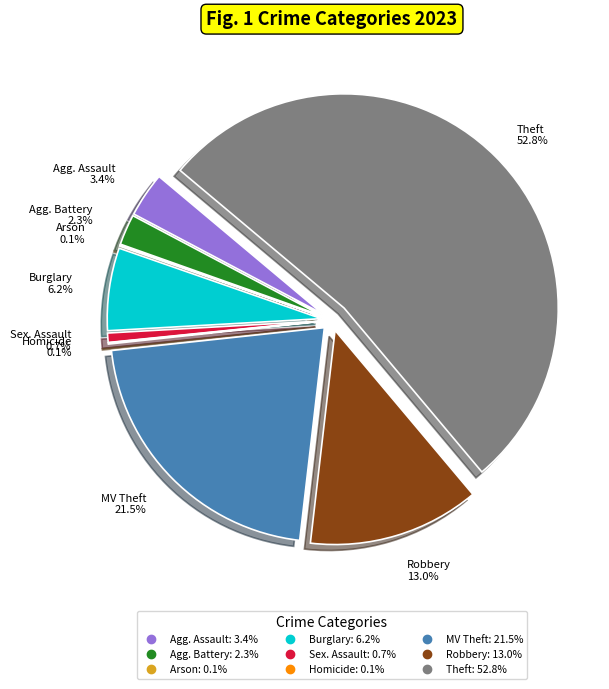

Which slice represents more than half of the pie?

Theft